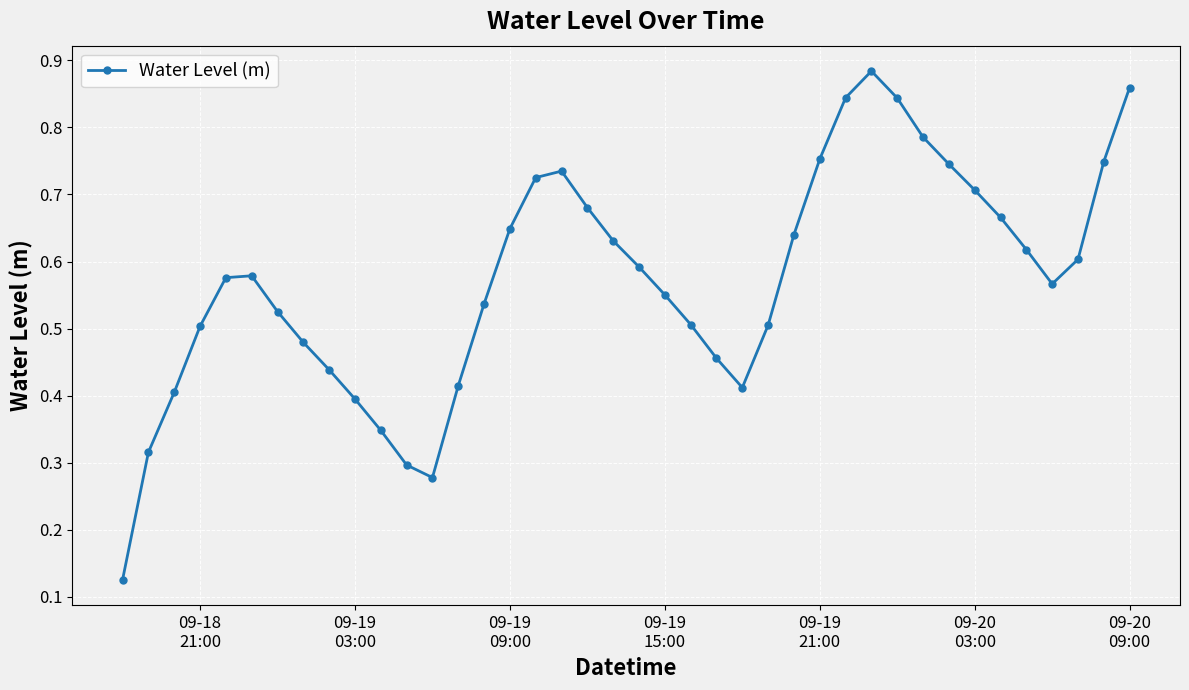

Count the values in the range 0 to 1.

40